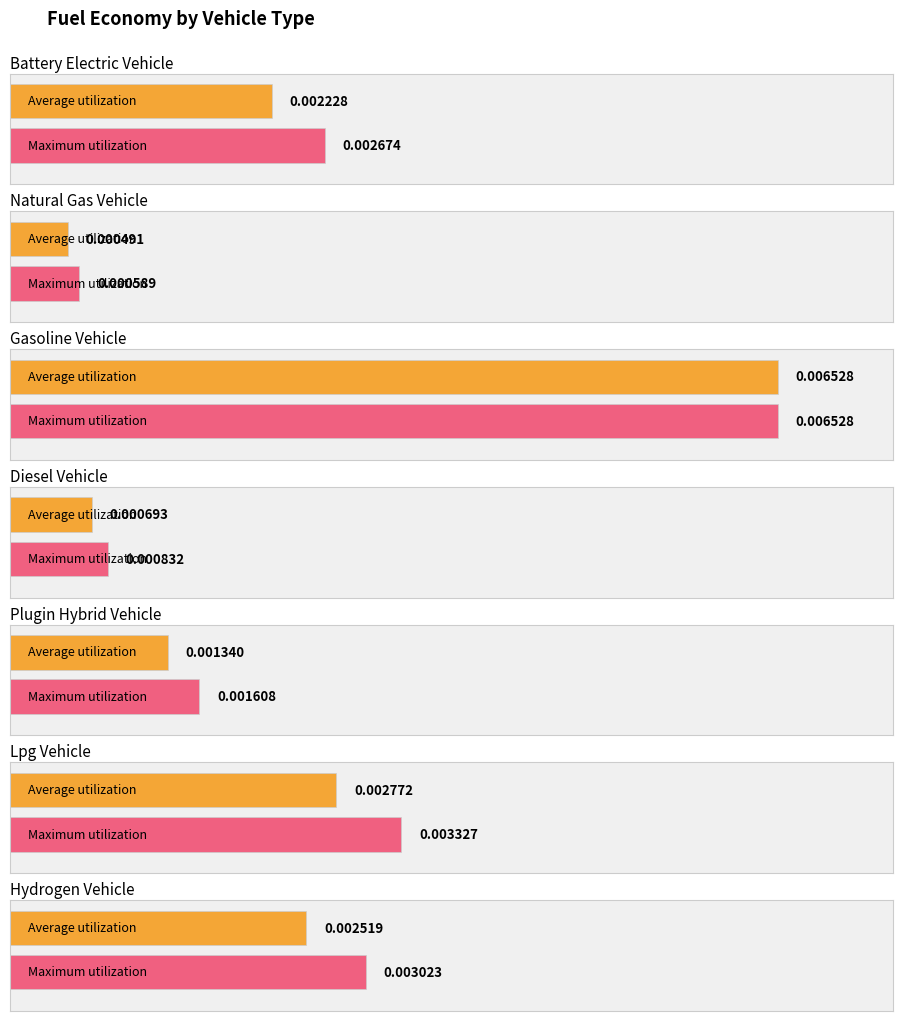

List the labels in order of value, largest first.

gasoline vehicle, LPG vehicle, hydrogen vehicle, battery electric vehicle, plugin hybrid vehicle, diesel vehicle, natural gas vehicle